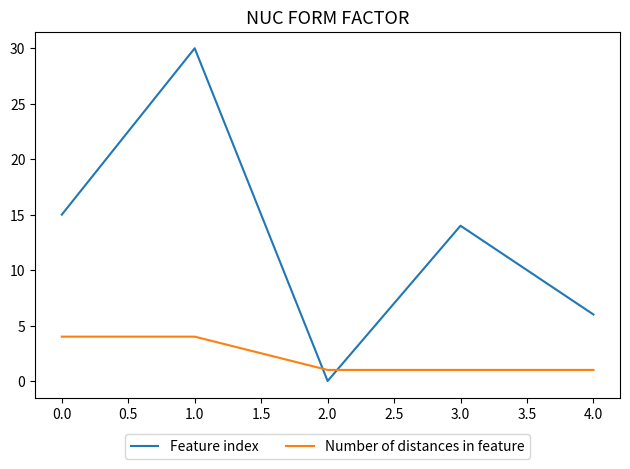

Rank the series by their average value, from highest to lowest.

Feature index, Number of distances in feature